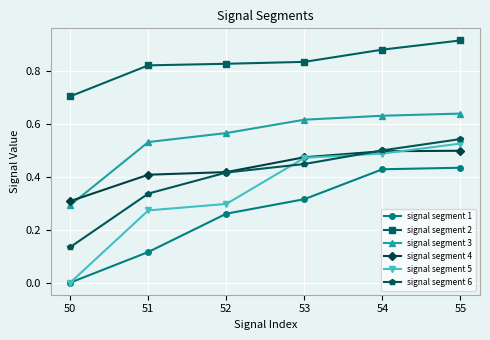

The signal segment 4 series shows 0.2 at 51. True or false?

False